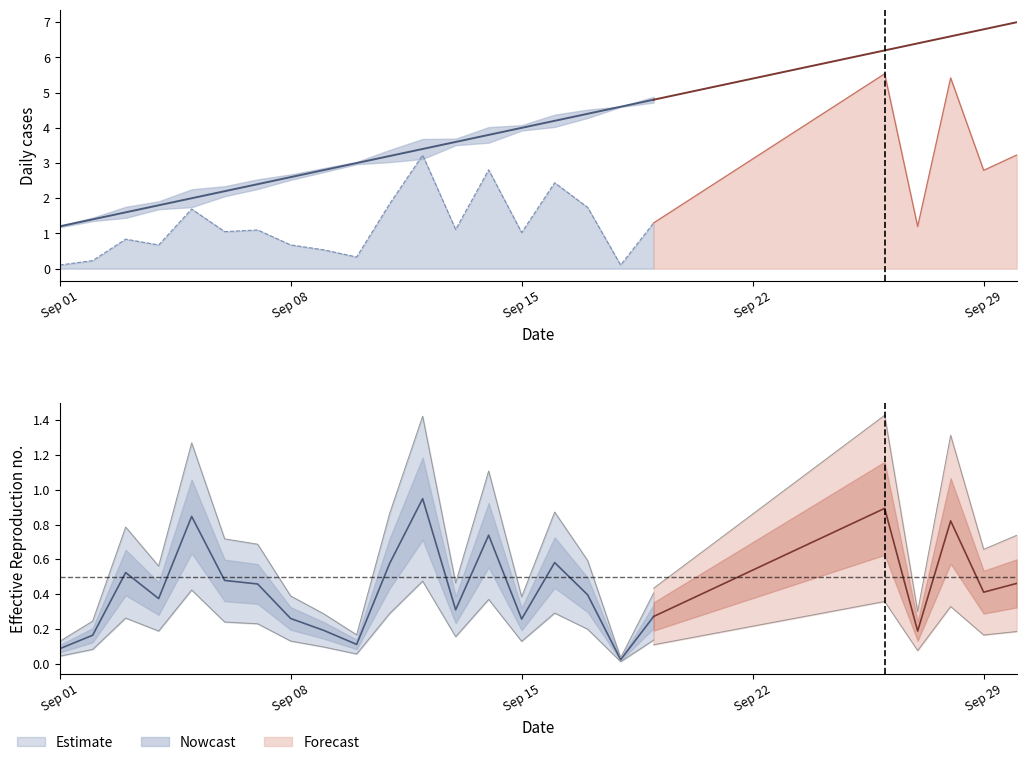

Reading left to right, transcribe all the data shown in this chart.

value: 2025-09-01=1.2	2025-09-02=1.4	2025-09-03=1.6	2025-09-04=1.8	2025-09-05=2.0	2025-09-06=2.2	2025-09-07=2.4	2025-09-08=2.6	2025-09-09=2.8	2025-09-10=3.0	2025-09-11=3.2	2025-09-12=3.4	2025-09-13=3.6	2025-09-14=3.8	2025-09-15=4.0	2025-09-16=4.2	2025-09-17=4.4	2025-09-18=4.6	2025-09-19=4.8	2025-09-26=6.2	2025-09-27=6.4	2025-09-28=6.6	2025-09-29=6.8	2025-09-30=7.0
random: 2025-09-01=0.1	2025-09-02=0.2	2025-09-03=0.5	2025-09-04=0.4	2025-09-05=0.8	2025-09-06=0.5	2025-09-07=0.5	2025-09-08=0.3	2025-09-09=0.2	2025-09-10=0.1	2025-09-11=0.6	2025-09-12=0.9	2025-09-13=0.3	2025-09-14=0.7	2025-09-15=0.3	2025-09-16=0.6	2025-09-17=0.4	2025-09-18=0.0	2025-09-19=0.3	2025-09-26=0.9	2025-09-27=0.2	2025-09-28=0.8	2025-09-29=0.4	2025-09-30=0.5
total: 2025-09-01=0.1	2025-09-02=0.2	2025-09-03=0.8	2025-09-04=0.7	2025-09-05=1.7	2025-09-06=1.1	2025-09-07=1.1	2025-09-08=0.7	2025-09-09=0.5	2025-09-10=0.3	2025-09-11=1.8	2025-09-12=3.2	2025-09-13=1.1	2025-09-14=2.8	2025-09-15=1.0	2025-09-16=2.4	2025-09-17=1.7	2025-09-18=0.1	2025-09-19=1.3	2025-09-26=5.5	2025-09-27=1.2	2025-09-28=5.4	2025-09-29=2.8	2025-09-30=3.2